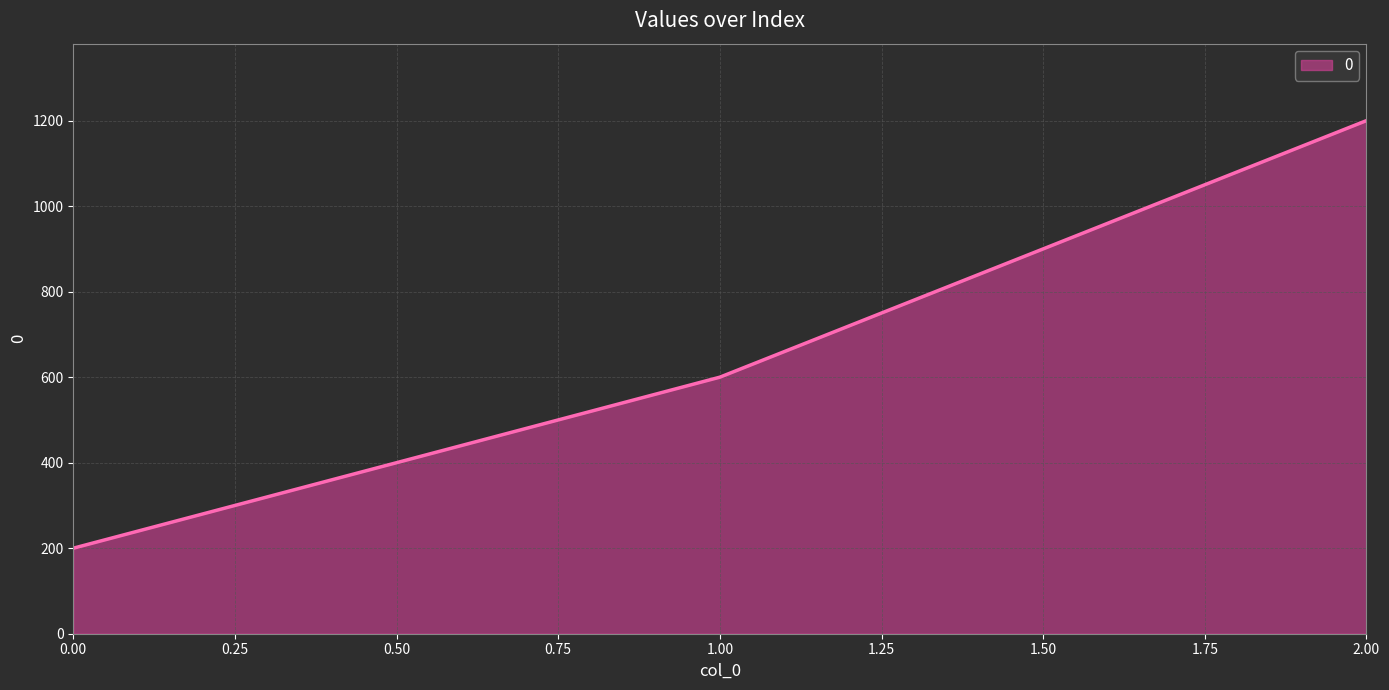

How many distinct data groups are displayed?

1